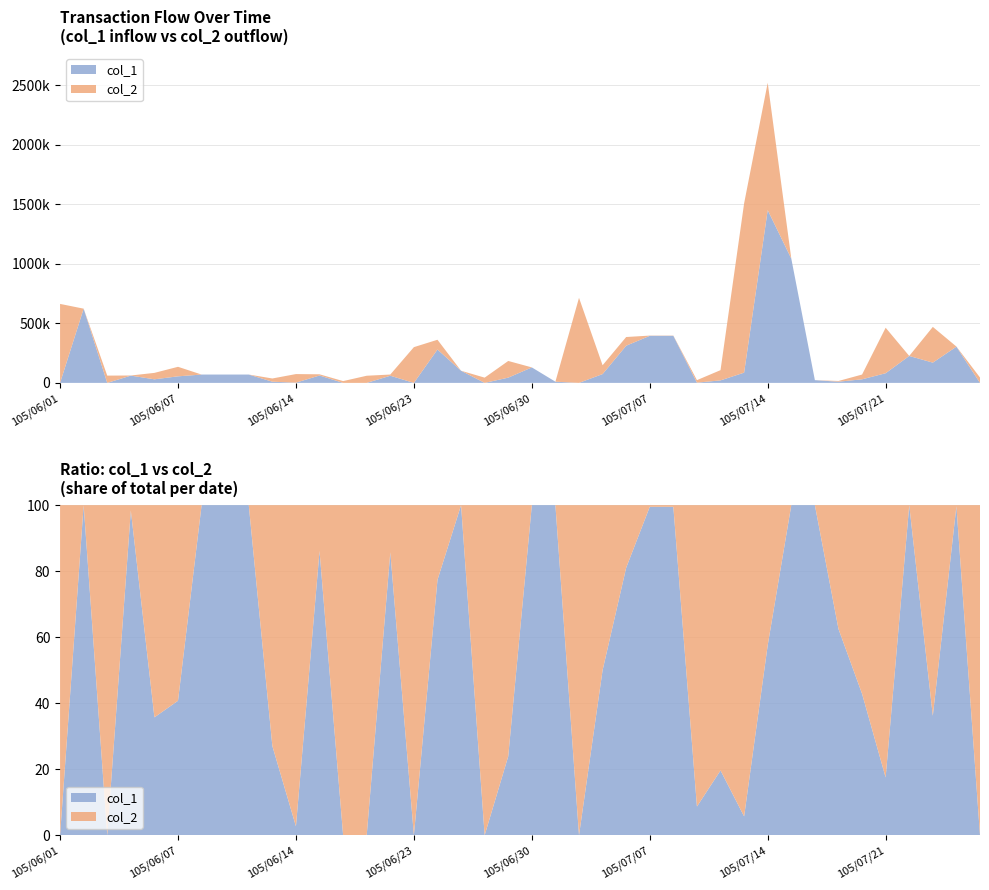

Reading right to left, list all the values displayed in this chart.

col_1: 105/08/01=0	105/07/26=304000	105/07/25=170000	105/07/22=226000	105/07/21=81000	105/07/20=30000	105/07/19=10000	105/07/18=23000	105/07/15=1043000	105/07/14=1450000	105/07/13=86000	105/07/12=21000	105/07/11=2000	105/07/08=395000	105/07/07=395000	105/07/06=312000	105/07/05=74000	105/07/04=0	105/07/01=10000	105/06/30=130000	105/06/29=44000	105/06/28=0	105/06/27=102000	105/06/24=280000	105/06/23=0	105/06/22=60000	105/06/21=0	105/06/17=0	105/06/15=62000	105/06/14=2000	105/06/13=10000	105/06/10=70000	105/06/09=70000	105/06/08=70000	105/06/07=55000	105/06/06=30000	105/06/04=61000	105/06/03=0	105/06/02=623000	105/06/01=0
col_2: 105/08/01=45000	105/07/26=1000	105/07/25=300000	105/07/22=0	105/07/21=382000	105/07/20=40000	105/07/19=6000	105/07/18=0	105/07/15=0	105/07/14=1069000	105/07/13=1421000	105/07/12=86000	105/07/11=21000	105/07/08=2000	105/07/07=2000	105/07/06=73000	105/07/05=74000	105/07/04=714000	105/07/01=0	105/06/30=0	105/06/29=140000	105/06/28=44000	105/06/27=0	105/06/24=82000	105/06/23=300000	105/06/22=10000	105/06/21=60000	105/06/17=15000	105/06/15=10000	105/06/14=72000	105/06/13=27000	105/06/10=0	105/06/09=0	105/06/08=0	105/06/07=80000	105/06/06=54000	105/06/04=1000	105/06/03=61000	105/06/02=0	105/06/01=663000